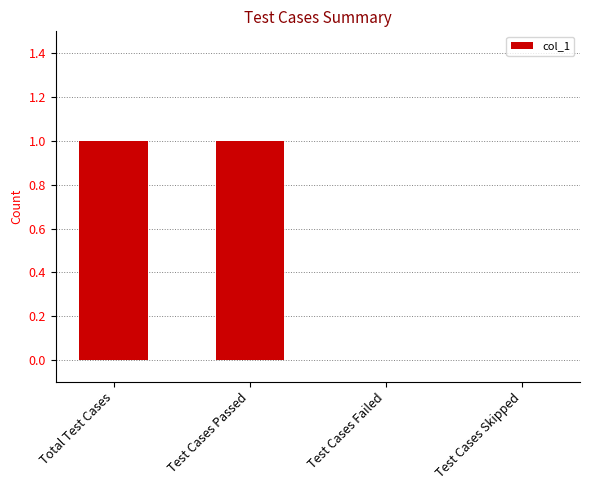

True or false: the data shows 0 at Test Cases Failed.

True